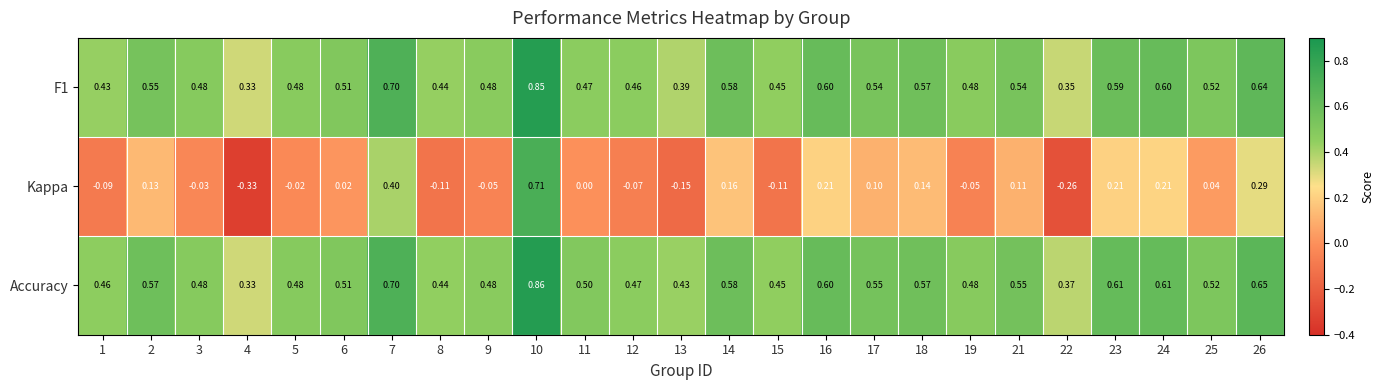

Which series changed the most between 25 and 26?

Kappa